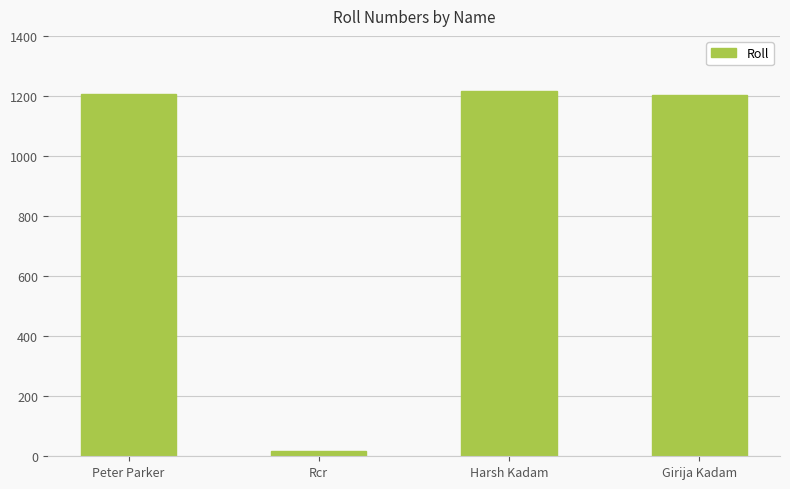

What is the value of the 4th bar from the left?

1204